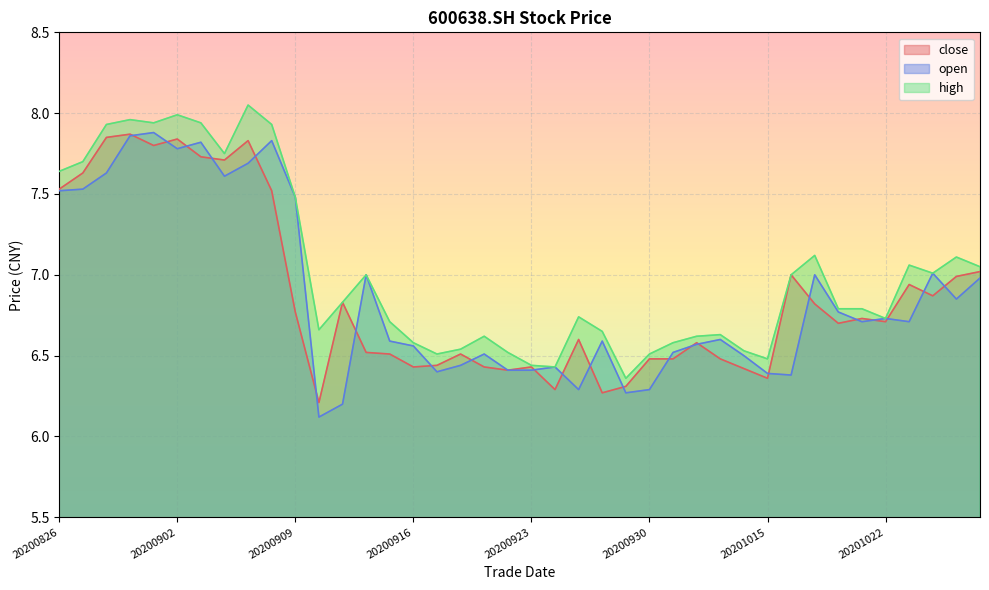

Which series has the largest total across all categories?

high